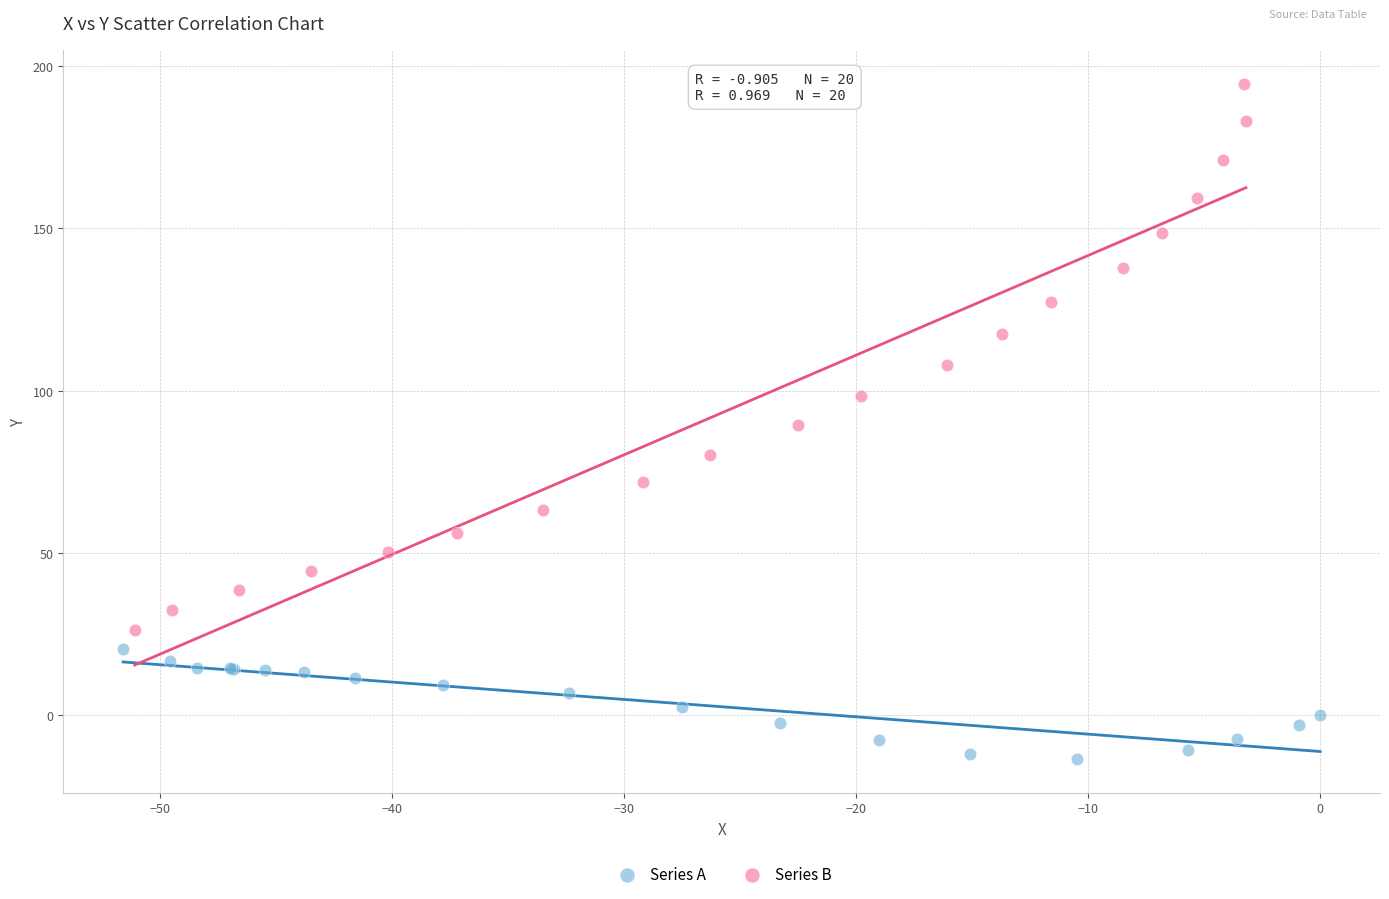

Which series reaches the minimum Y coordinate?

Series A